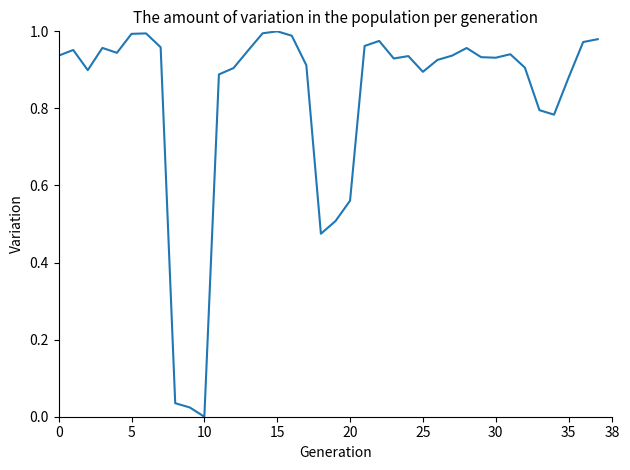

How many lines are shown in the chart?

1